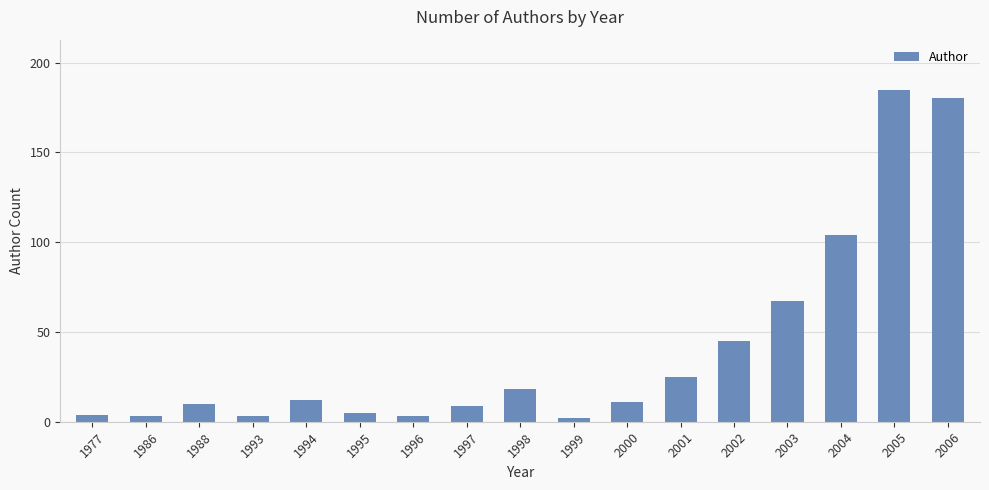

What is the smallest value displayed?

2